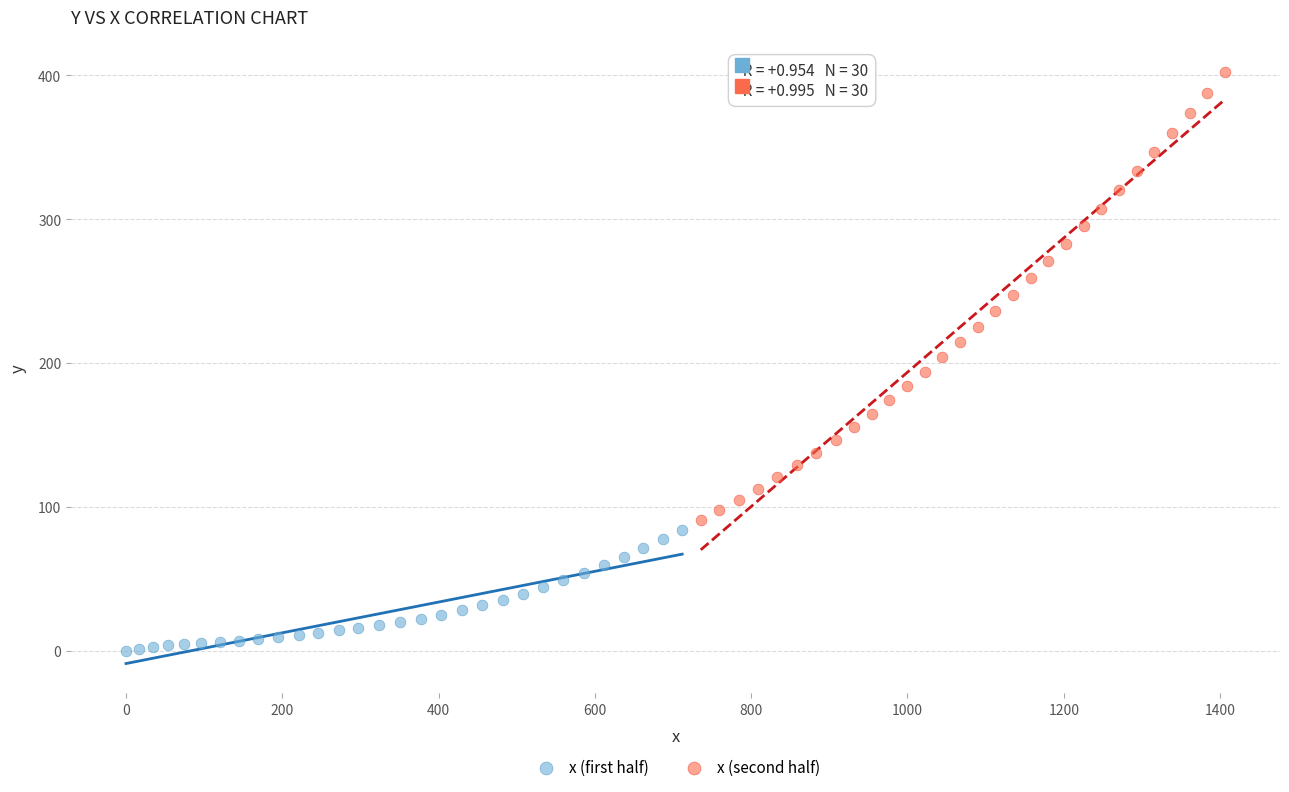

Which series reaches the minimum Y coordinate?

x (first half)